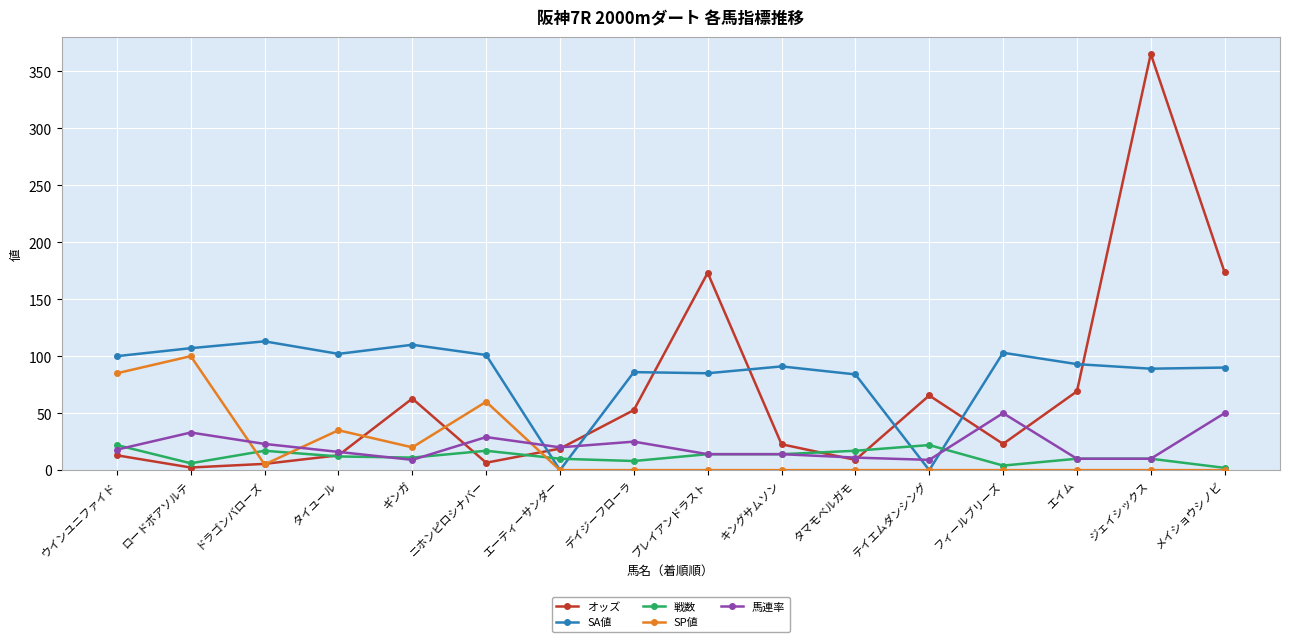

What is the value of the SA値 point at the 5th from the left?

110.0